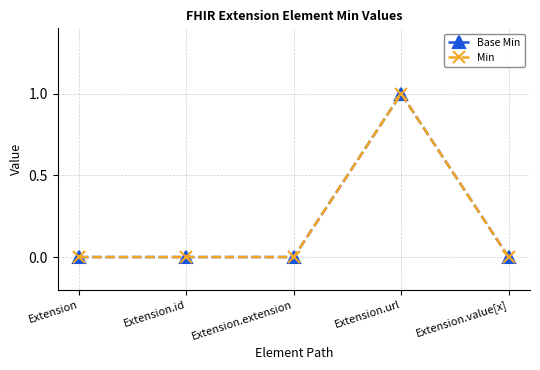

What is the label of the 5th point from the left?

Extension.value[x]